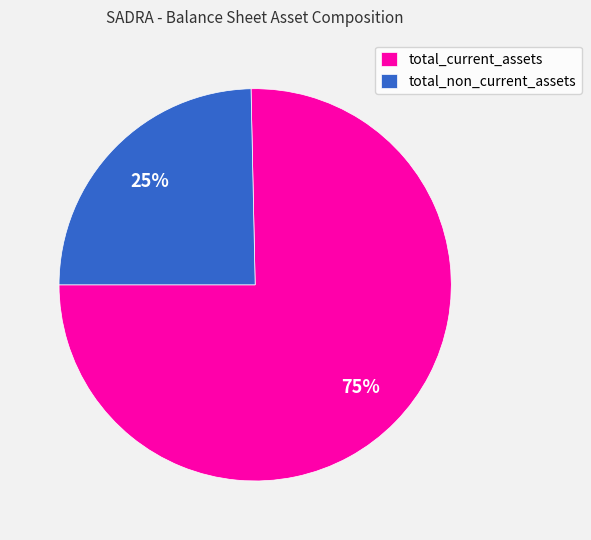

Which category has the smallest portion of the pie?

total_non_current_assets